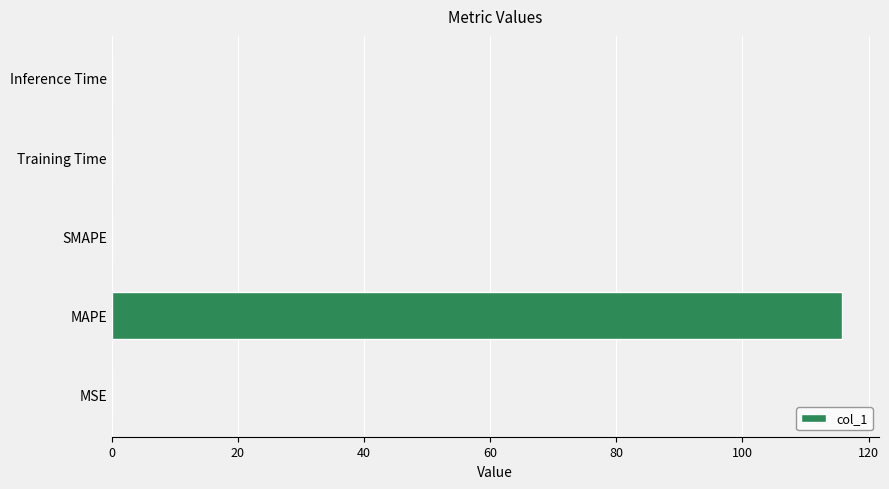

What is the greatest value displayed?

115.8